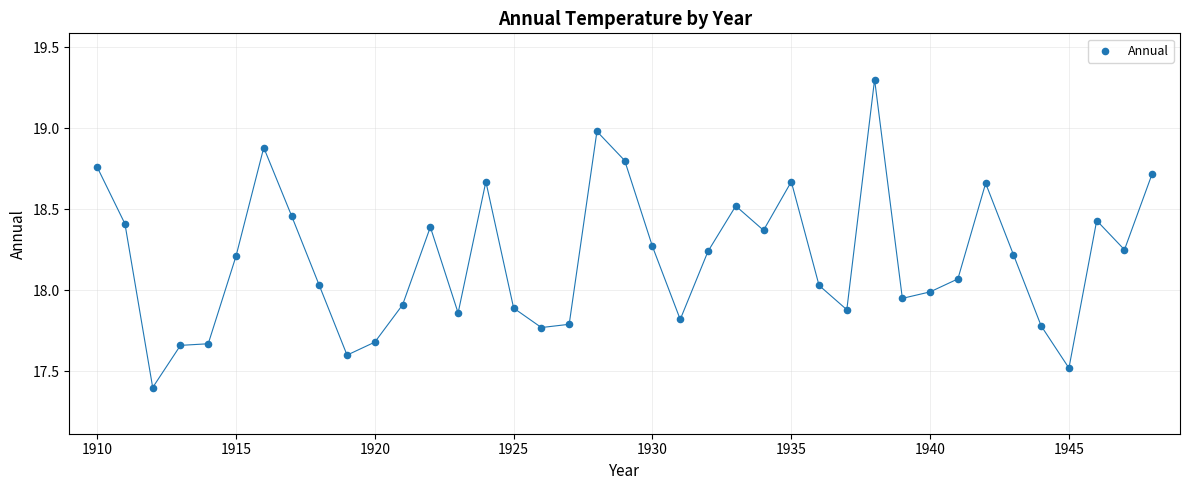

What is the range of X values (max minus min)?

38.0